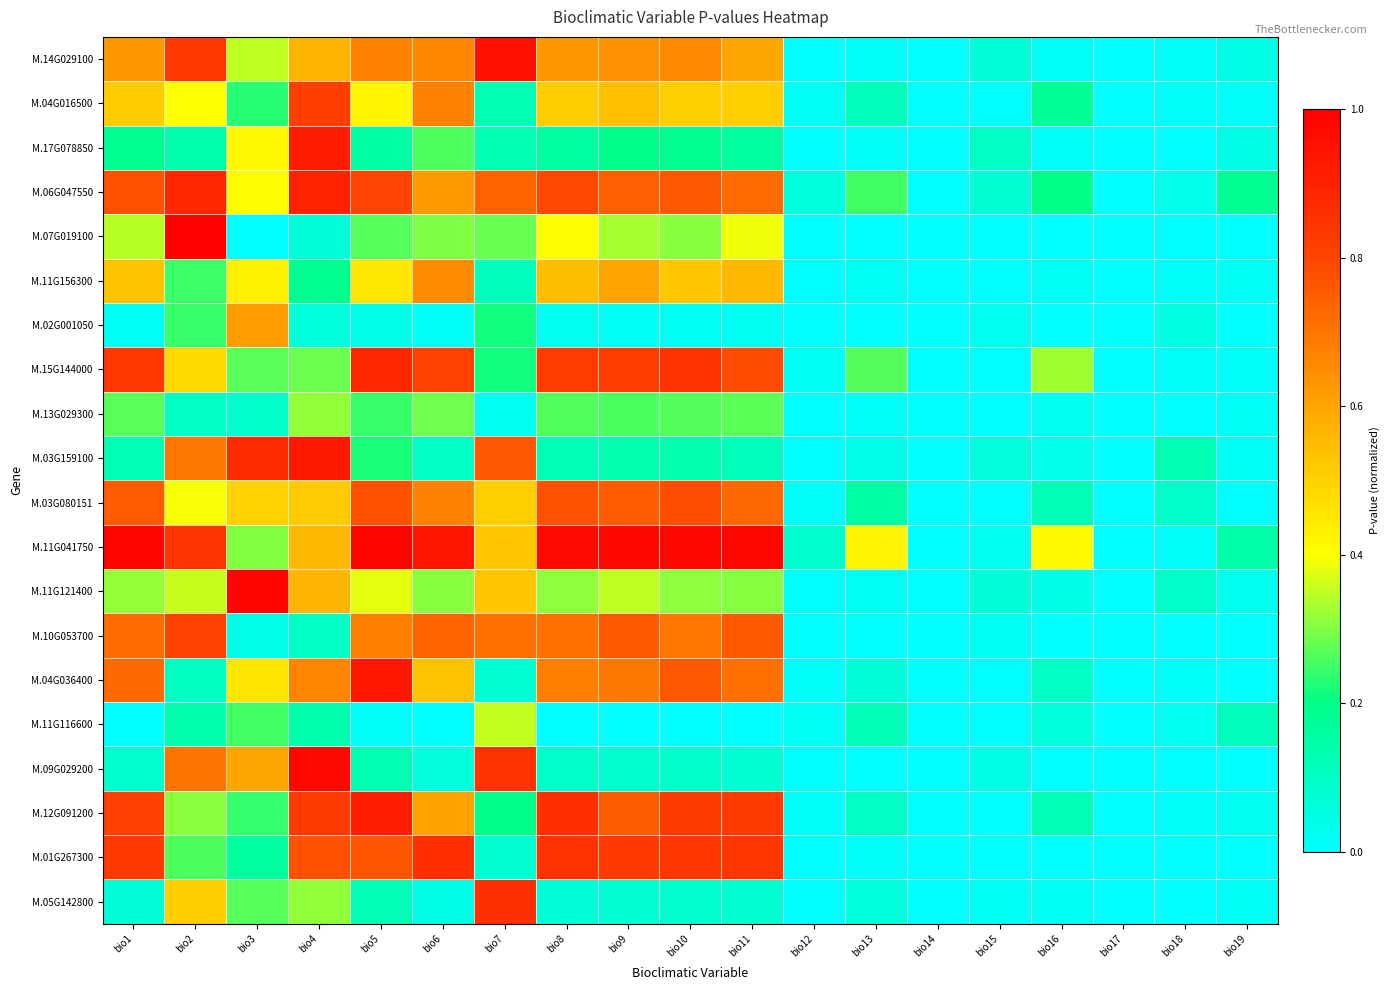

Between bio10 and bio18, which series saw the biggest shift?

M.11G041750